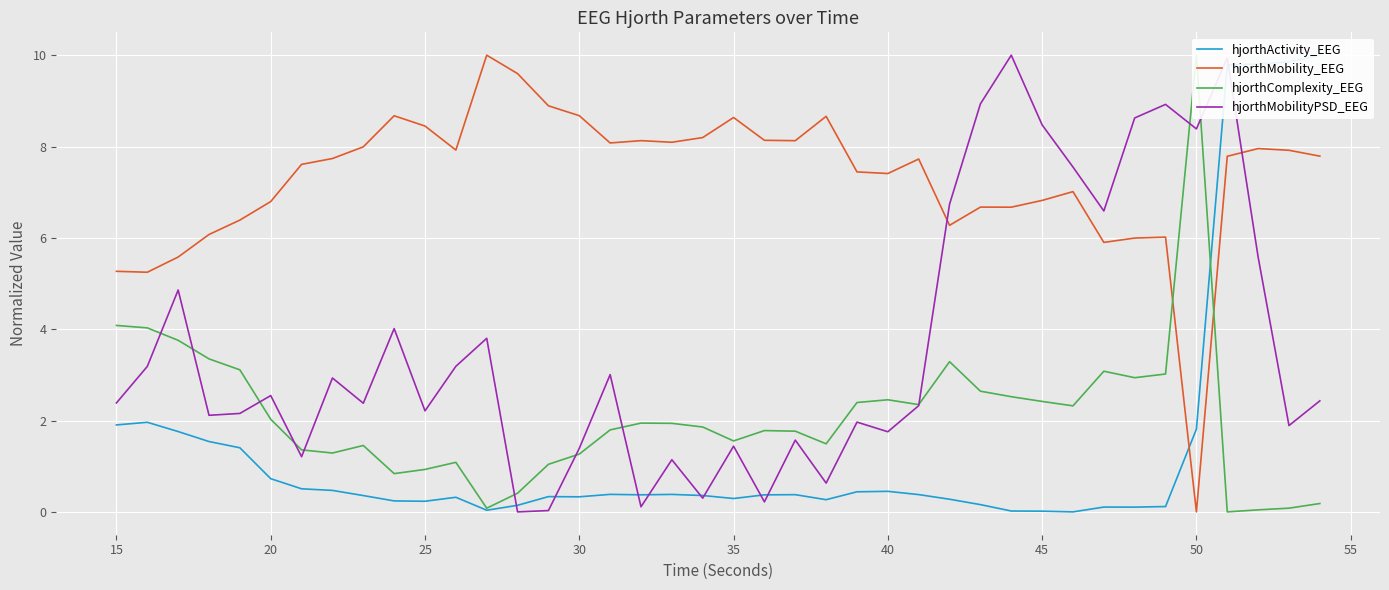

Is it true that hjorthMobilityPSD_EEG equals 0.6 at 35?

False